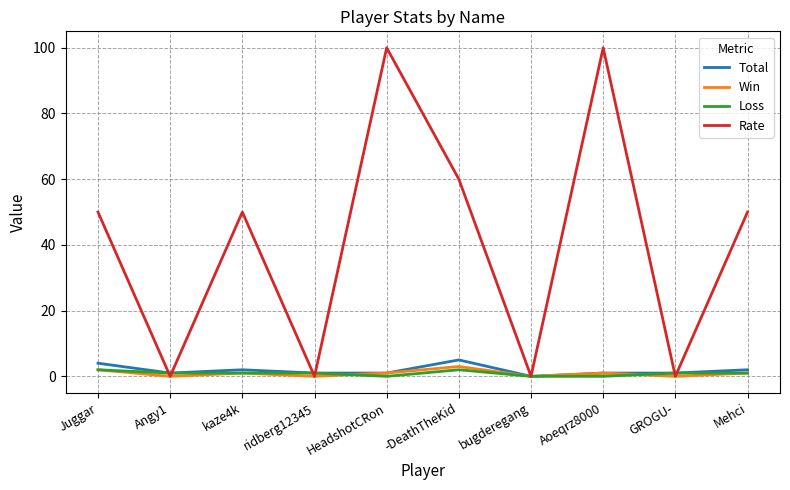

The value of Total at HeadshotCRon is 1. True or false?

True